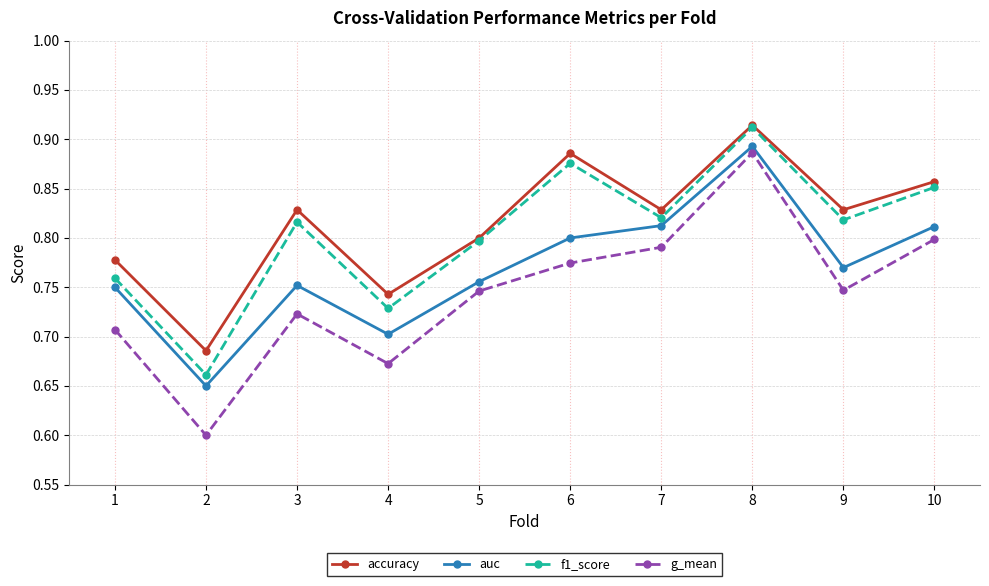

How many accuracy values are between 0 and 1?

10